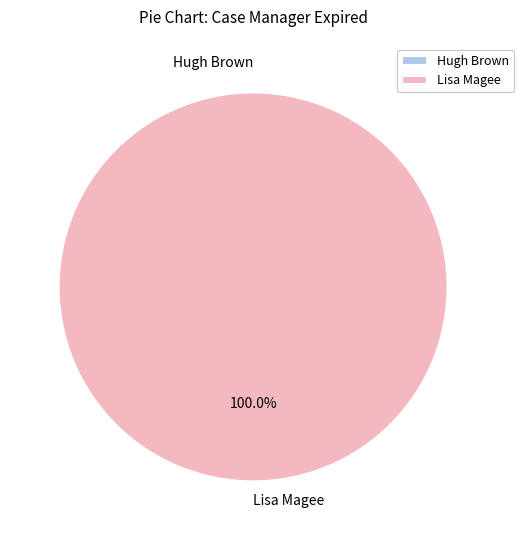

Is there any slice that represents more than half of the pie?

Yes